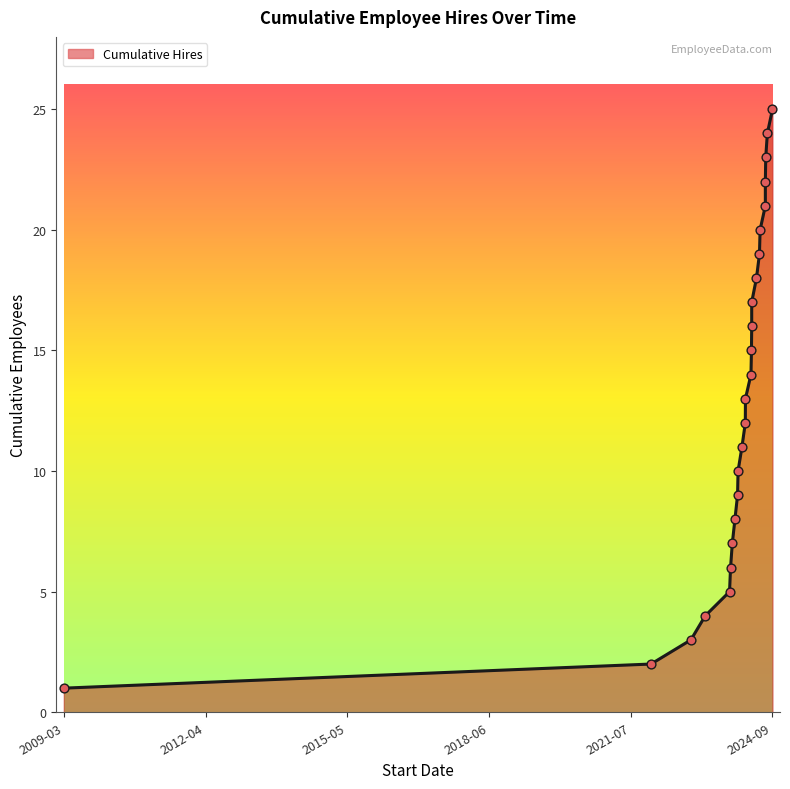

Which has a higher value, 2024-01-30 or 2024-01-02?

2024-01-30